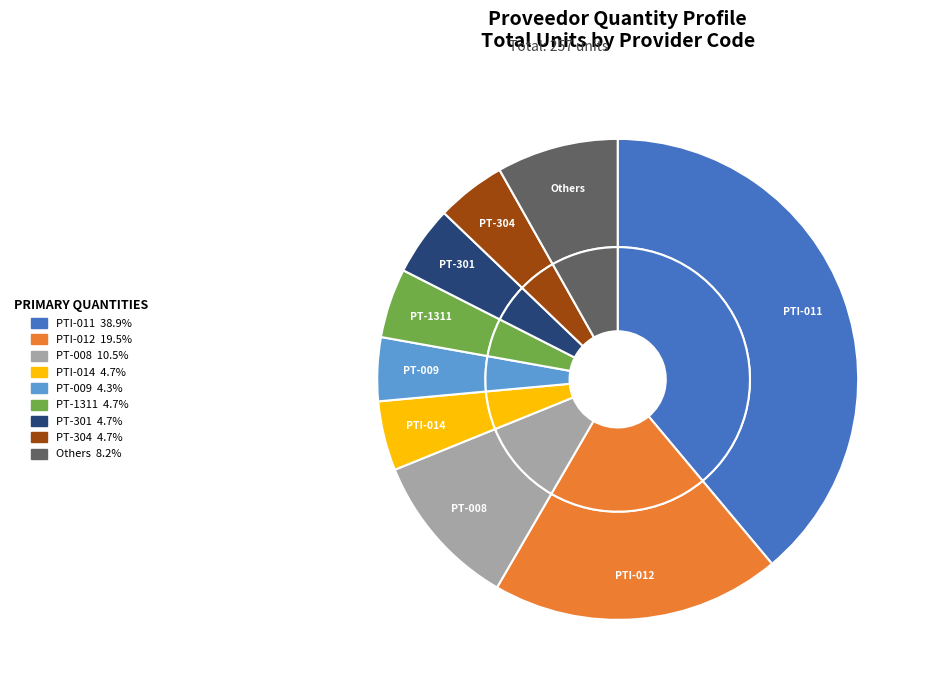

Is it true that PT-2000 is 11% of the pie?

False